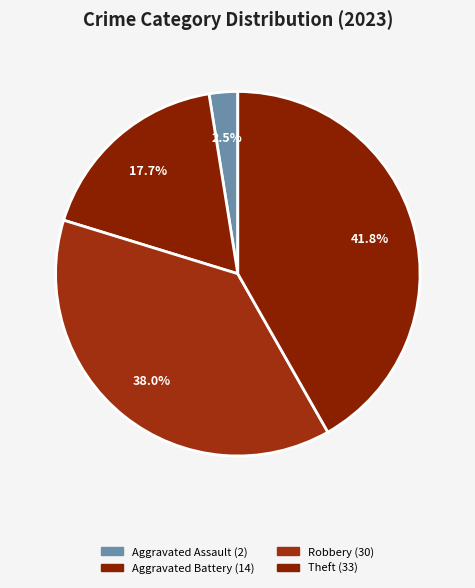

Does any single category account for the majority?

No